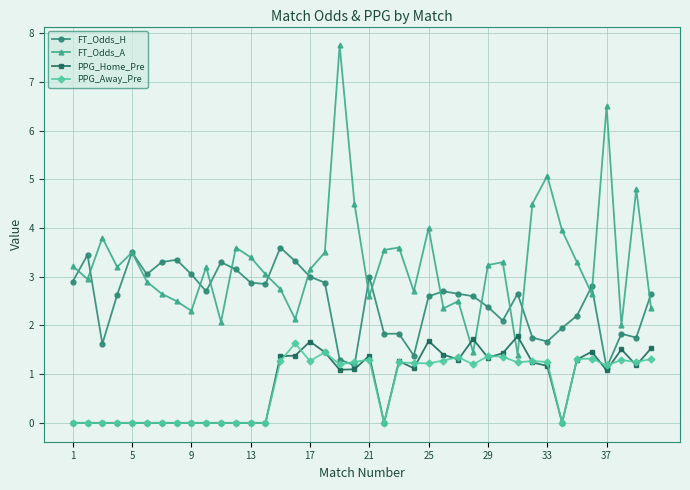

In FT_Odds_A, how many points are higher than both neighbors (excluding endpoints)?

12